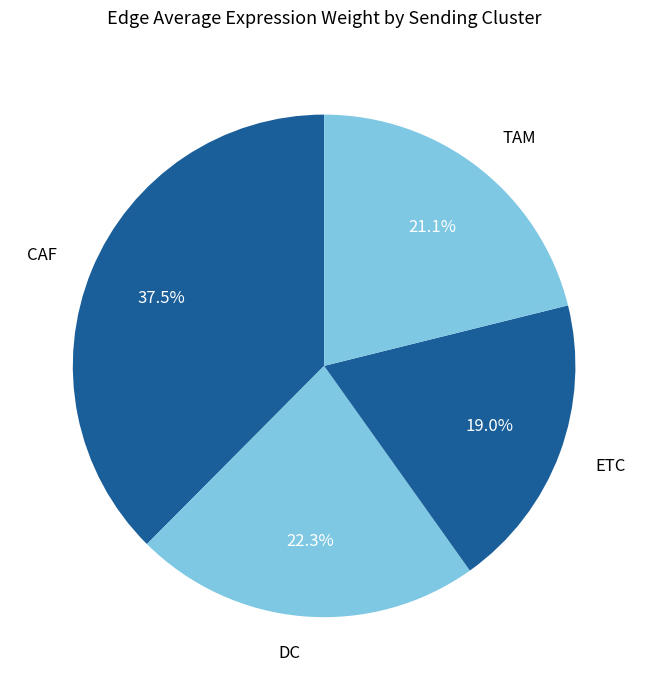

Does any single category account for the majority?

No